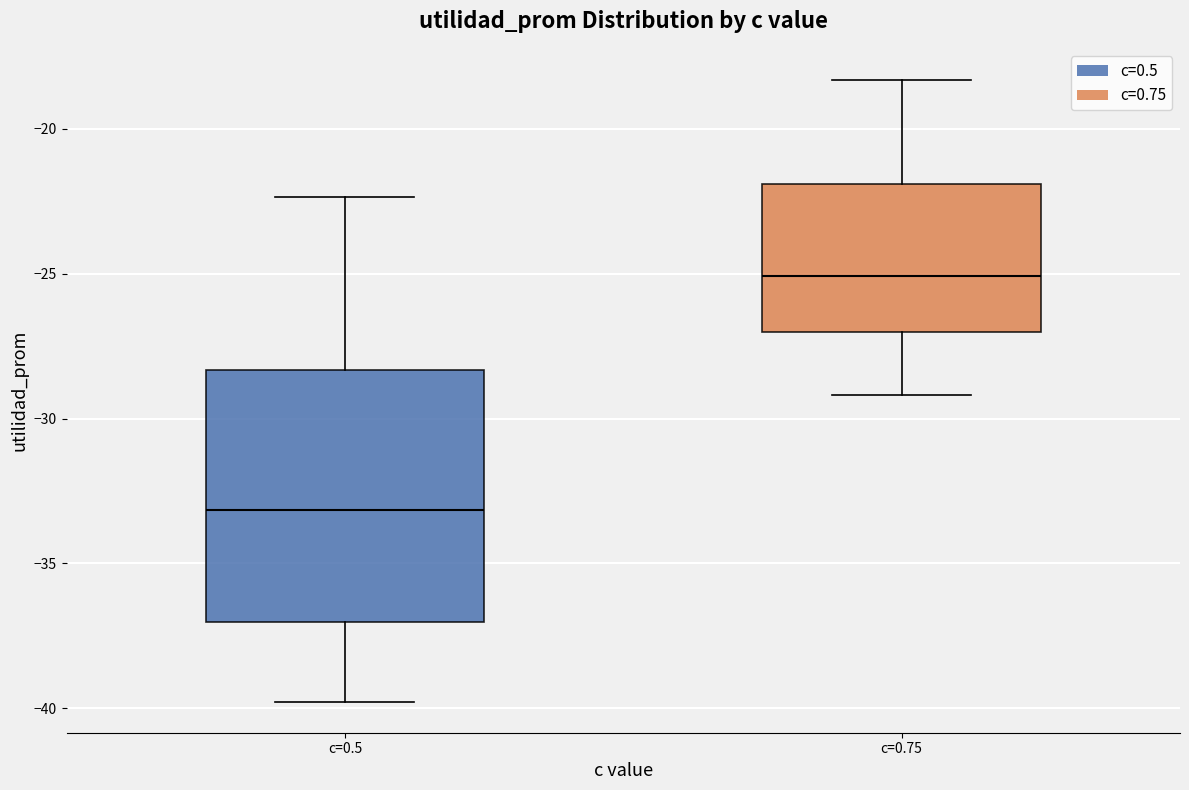

Where does the upper whisker of the box for c=0.75 end on the y-axis? The values are not printed on the chart, so give them approximately, as read against the axis.

-18.5